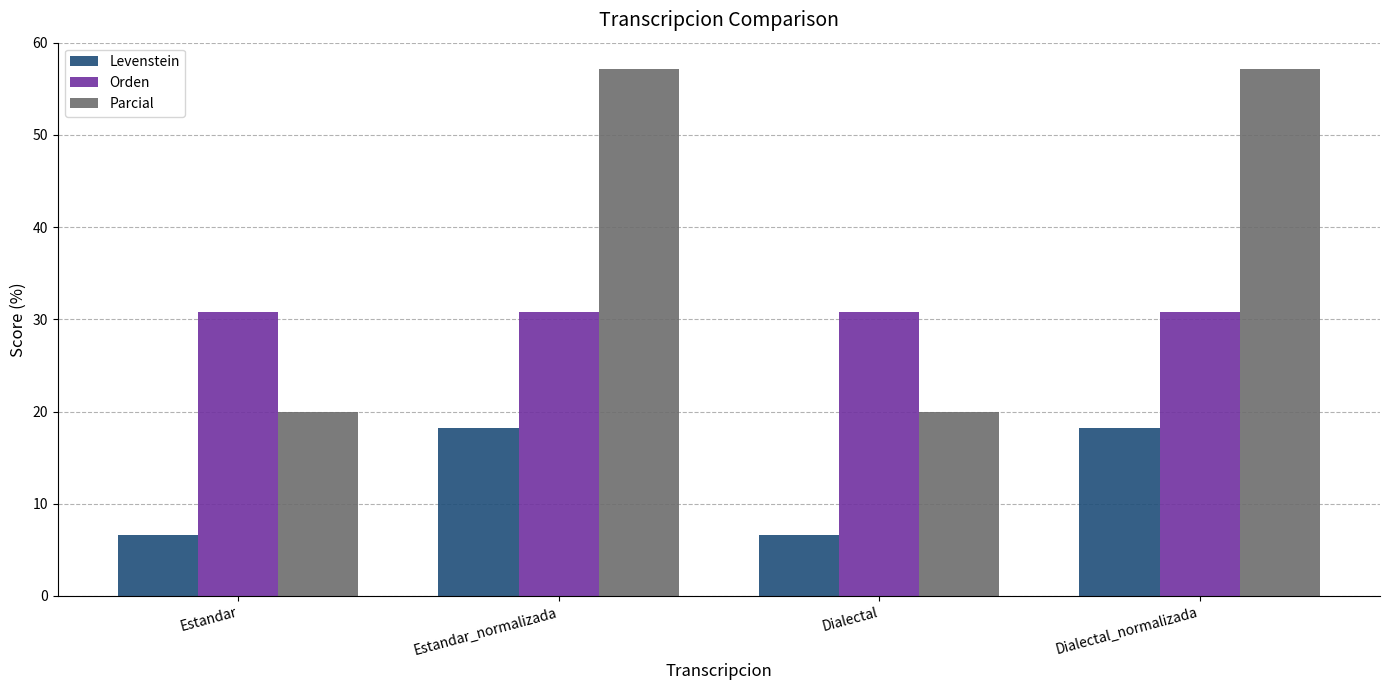

What is the maximum value shown in the chart?

57.1